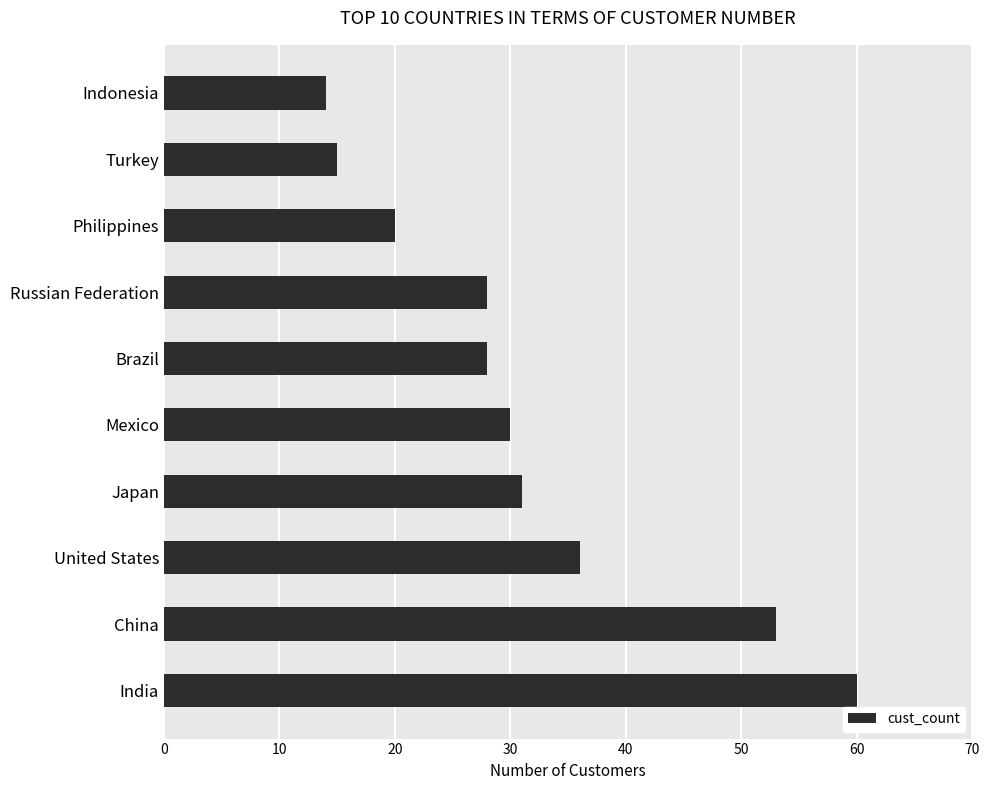

Reading bottom to top, list all the values displayed in this chart.

60	53	36	31	30	28	28	20	15	14